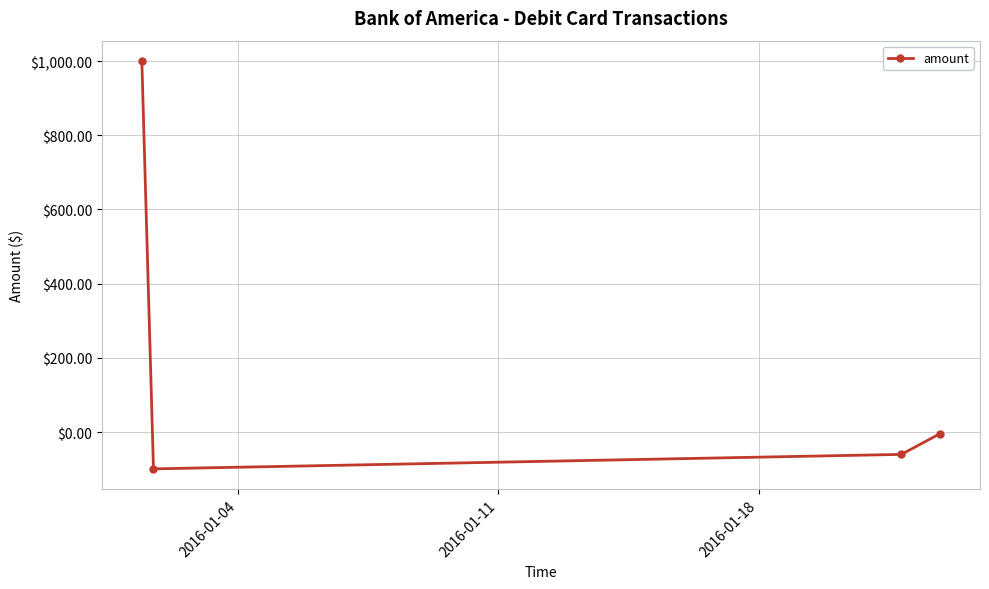

What is the value of the 1st point from the left?

1000.0